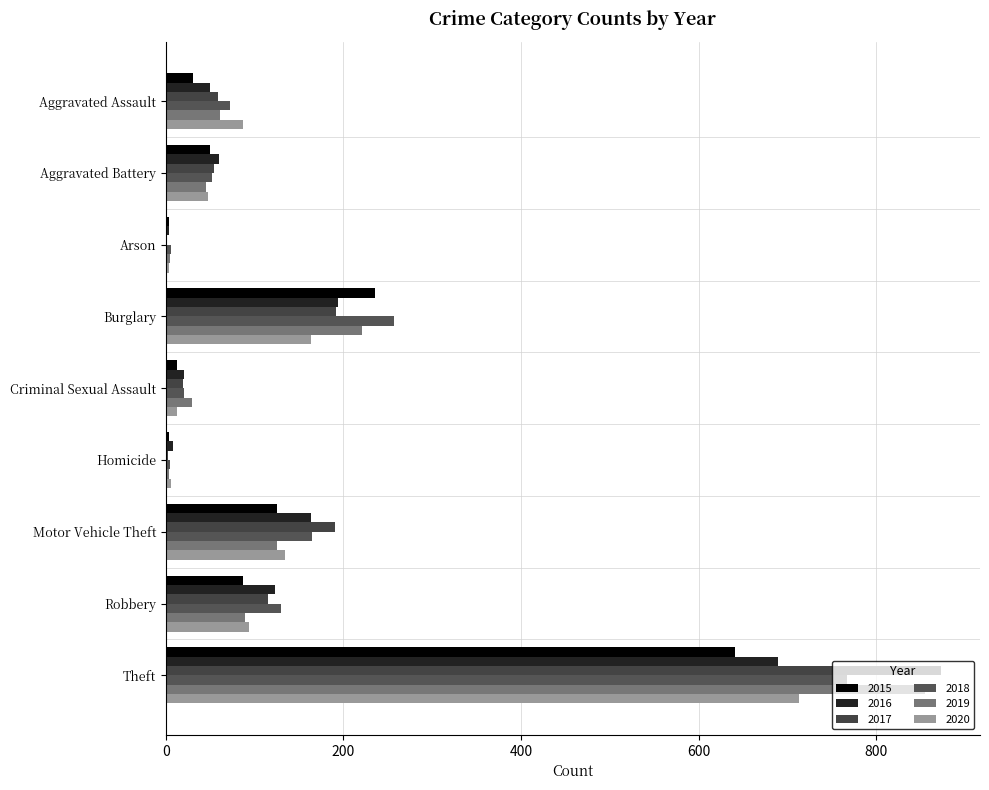

The 2015 series shows 49 at Robbery. True or false?

False